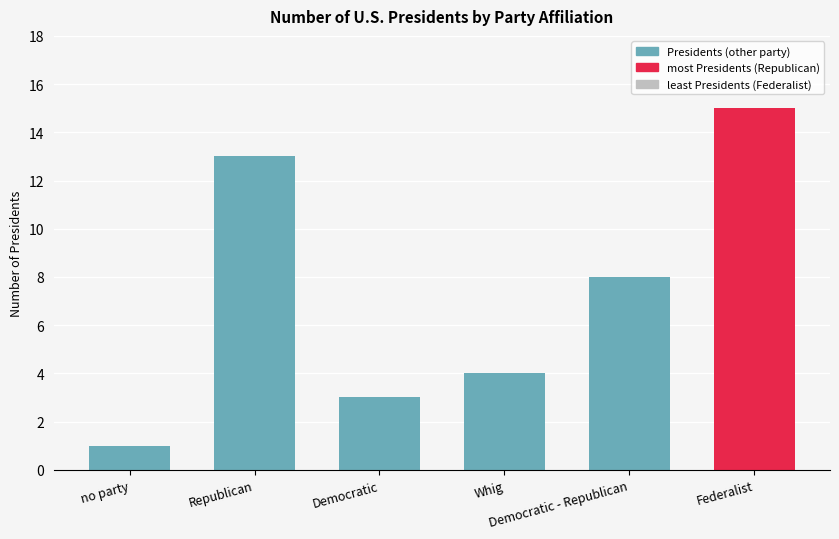

How many data points are less than 8?

3